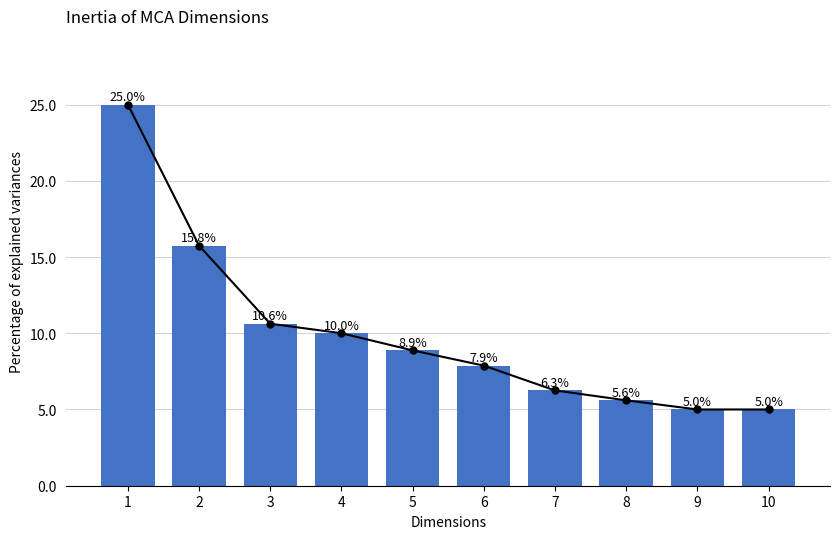

Reading left to right, extract all data points from this chart.

25.0	15.8	10.6	10.0	8.9	7.9	6.3	5.6	5.0	5.0